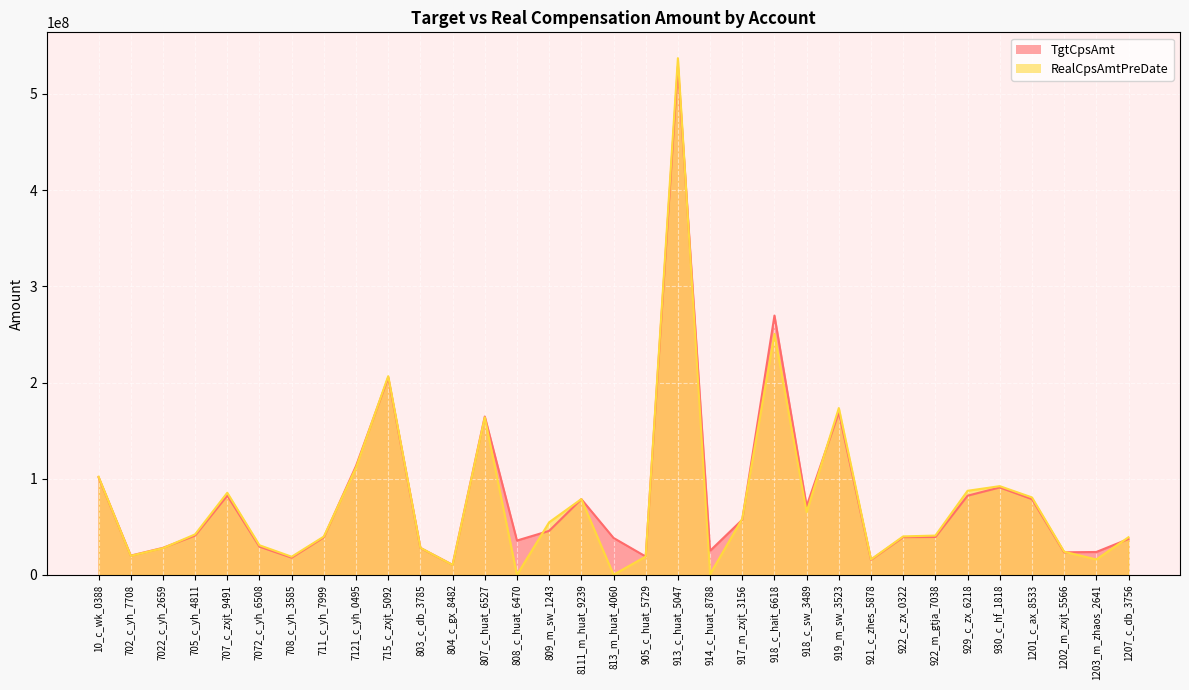

What is the difference between the TgtCpsAmt values at 917_m_zxjt_3156 and 914_c_huat_8788?

32264088.7